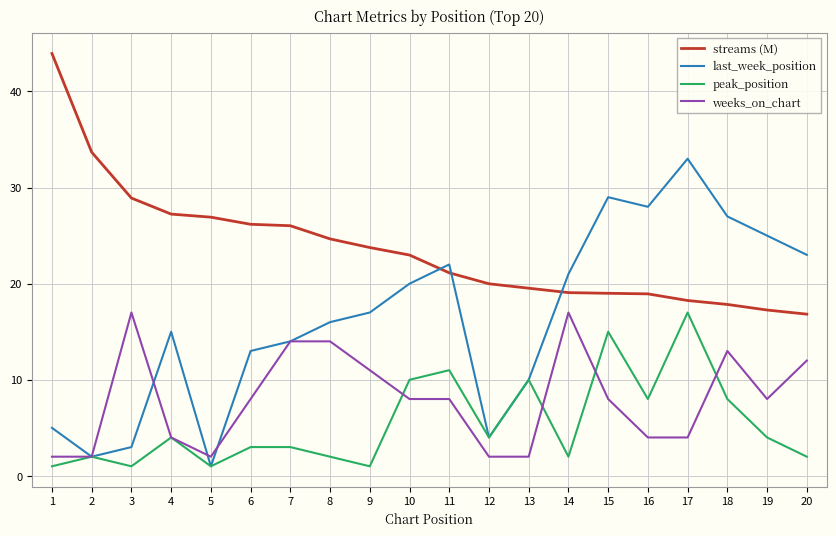

True or false: weeks_on_chart has a value of 11.7 at 11.

False